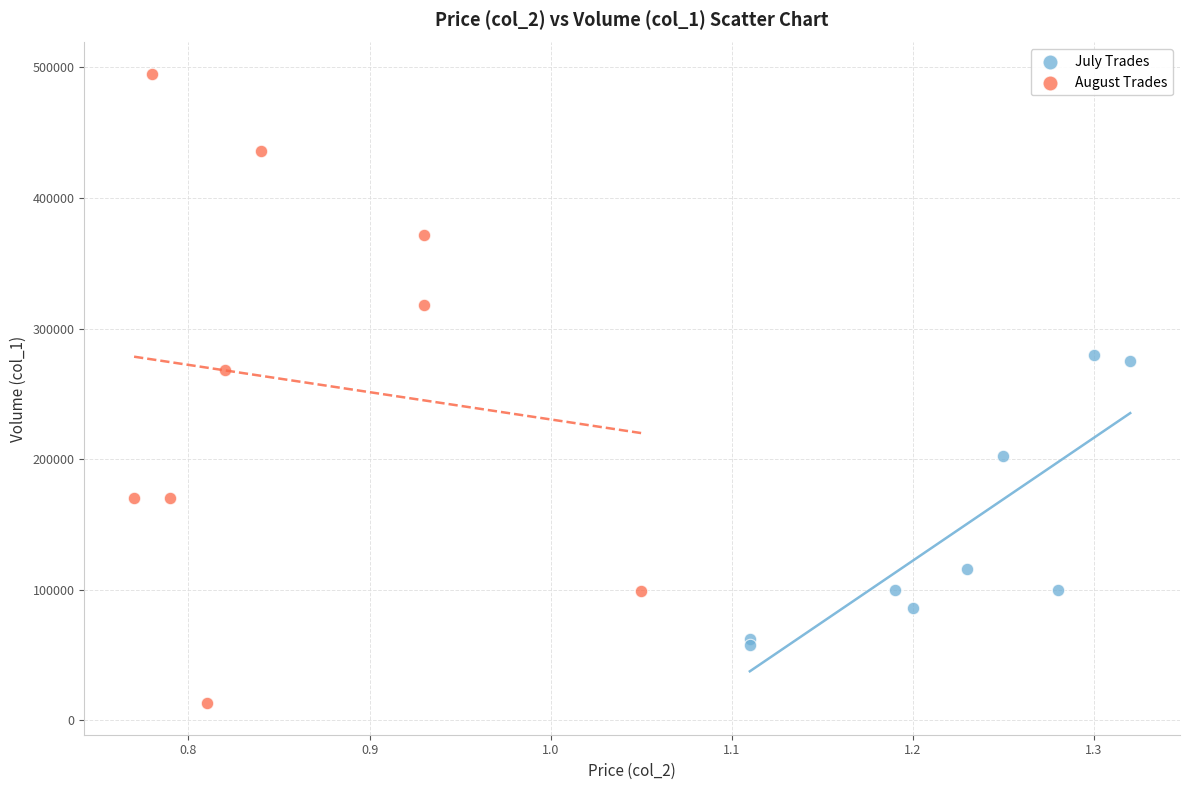

Which series has the largest Y range (max minus min)?

August Trades